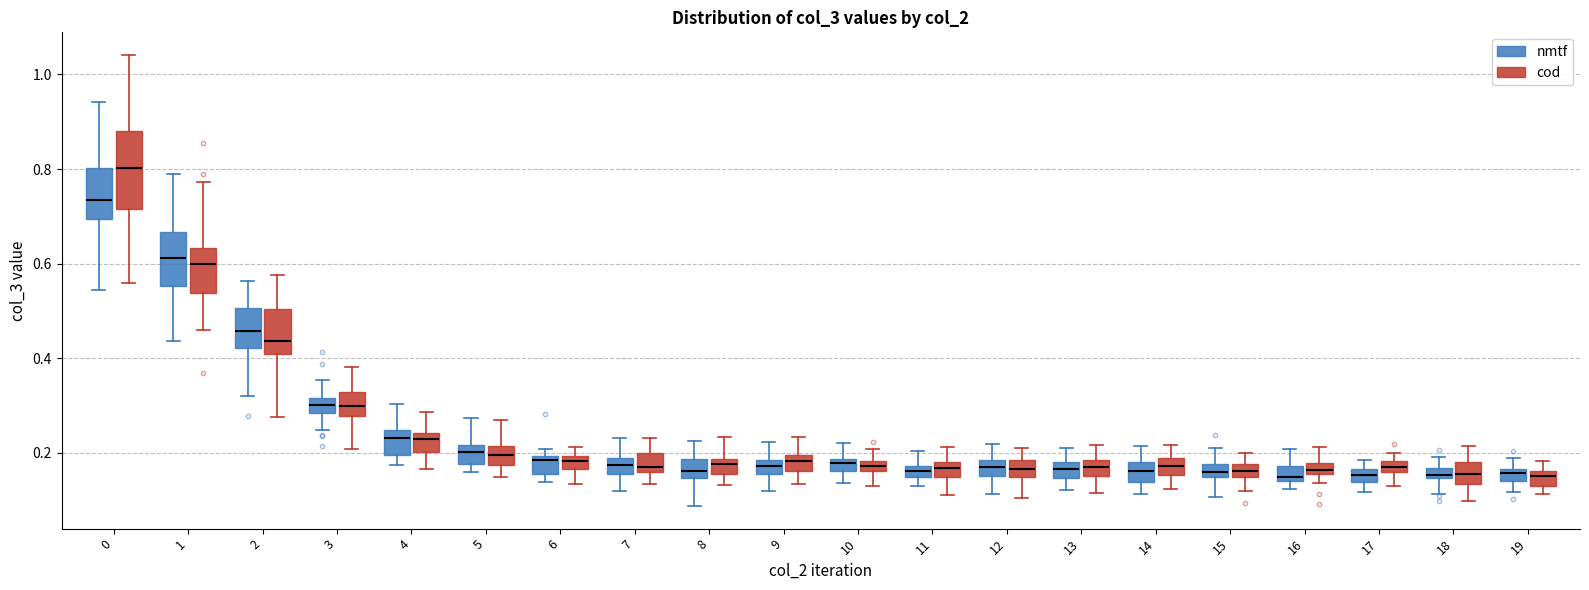

Where is the upper edge of the box for 8 (cod) on the y-axis? The values are not printed on the chart, so give them approximately, as read against the axis.

0.18